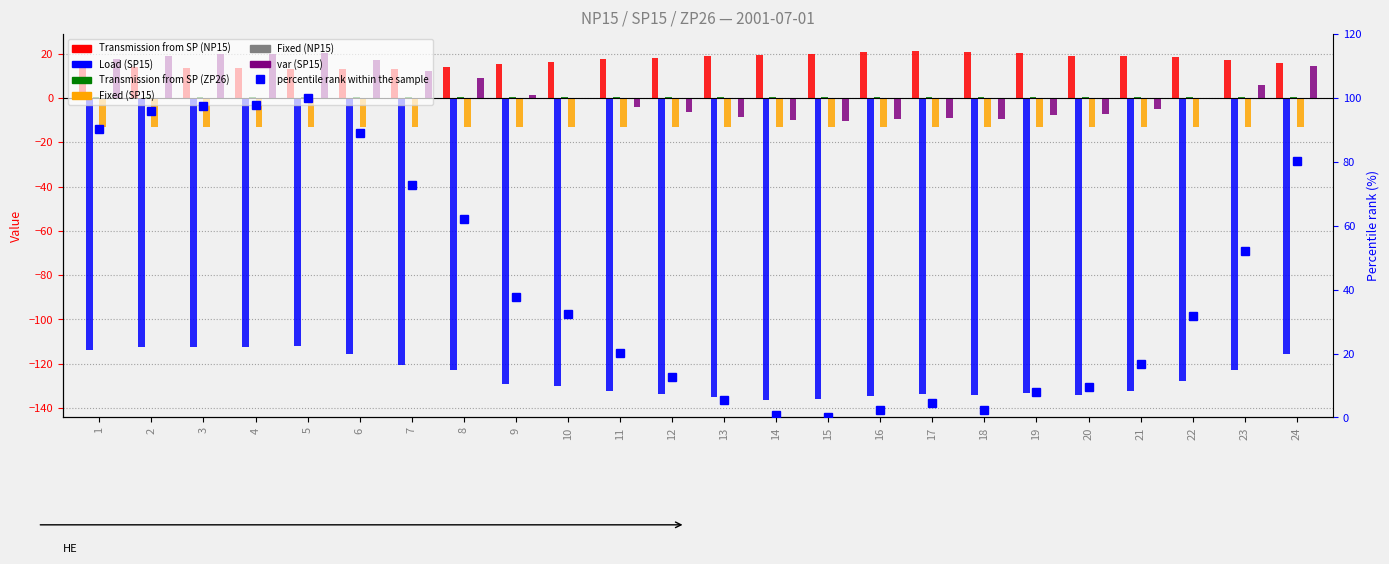

What is the difference between the highest and lowest values at 19?

153.5